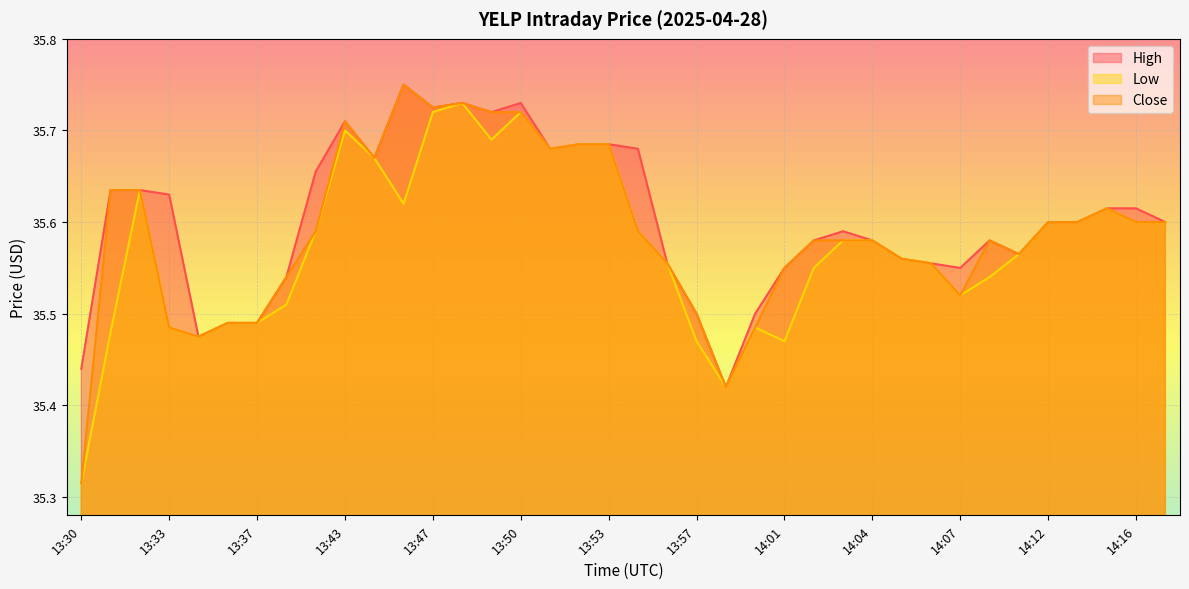

What is the label of the 7th point from the left?

13:37